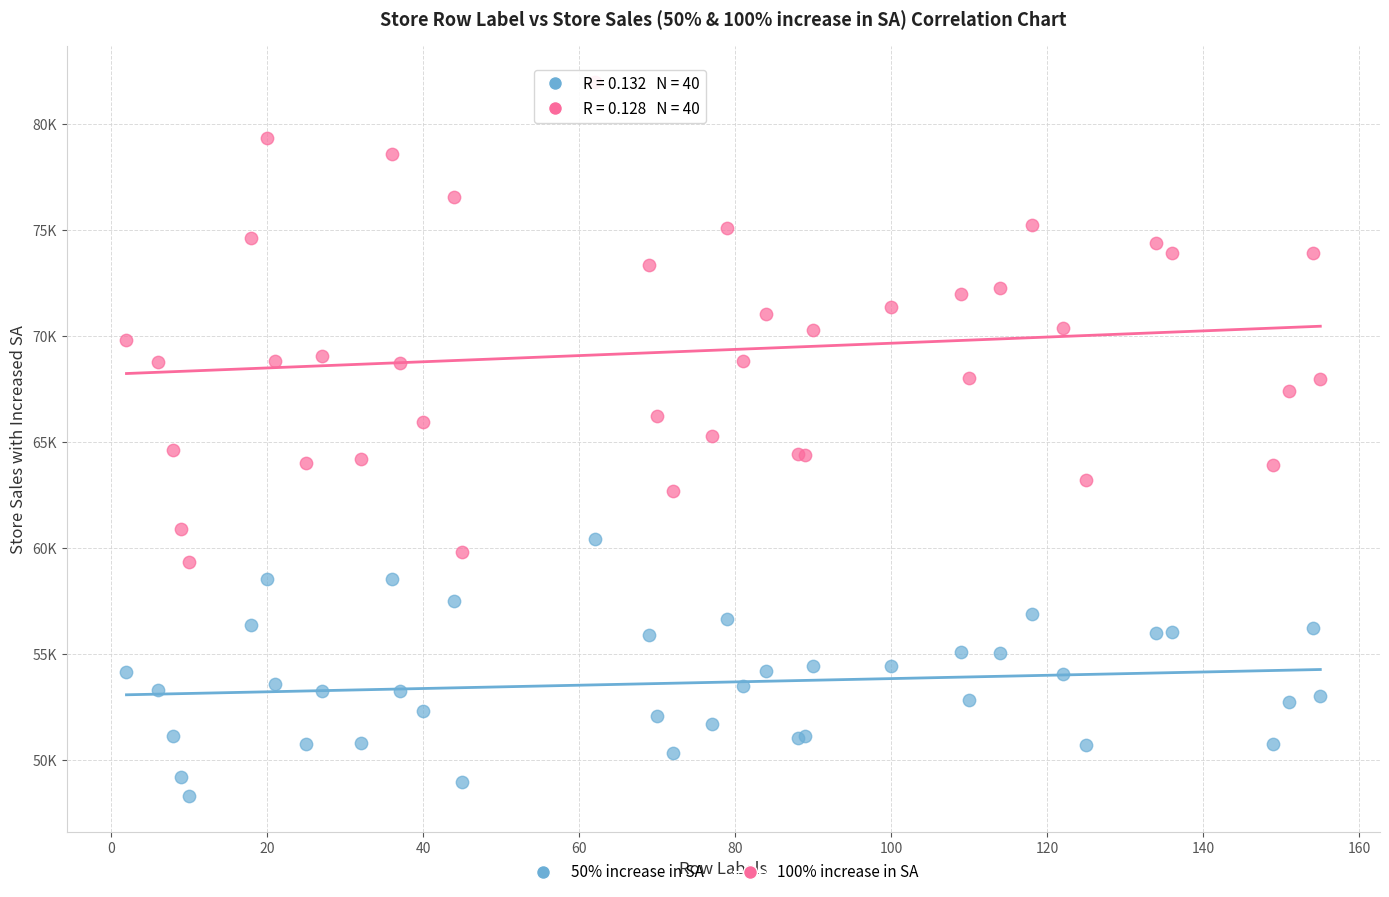

What are all the series names shown in the legend?

50% increase in SA, 100% increase in SA